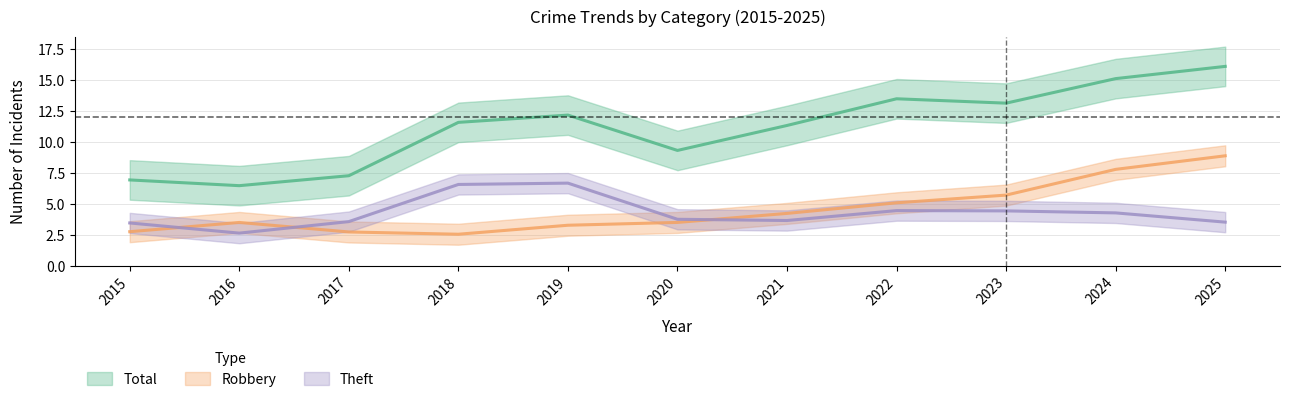

Where does the Theft series first go above 4?

2018